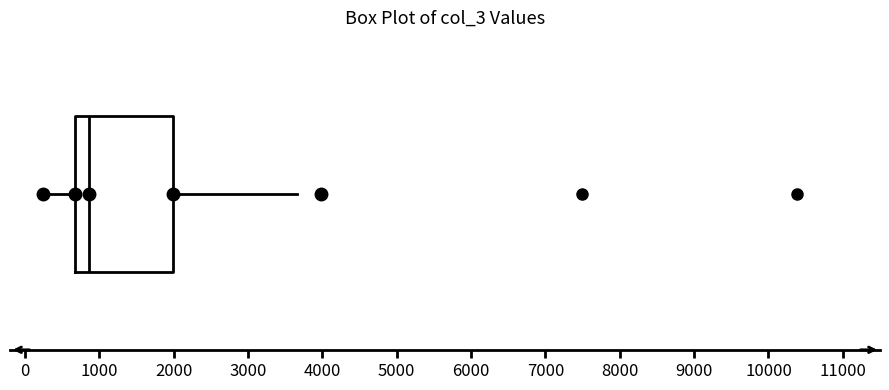

Where does the median line of the box sit on the x-axis? The values are not printed on the chart, so give them approximately, as read against the axis.

900